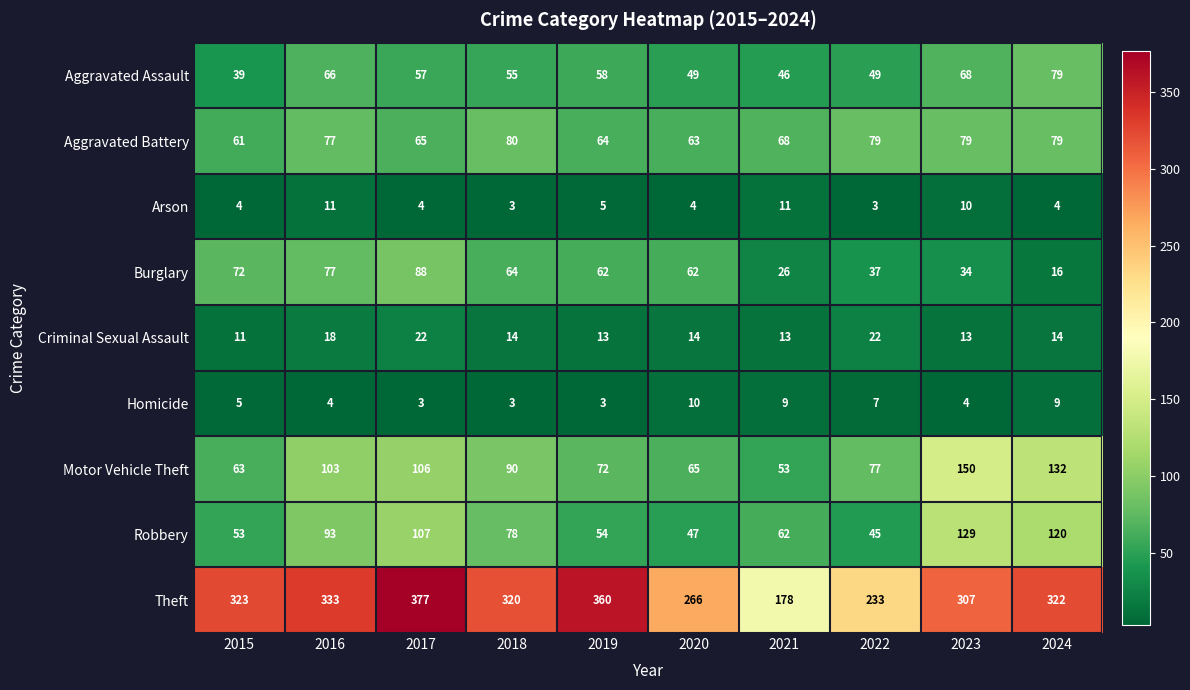

True or false: Theft has a value of 322 at 2024.

True